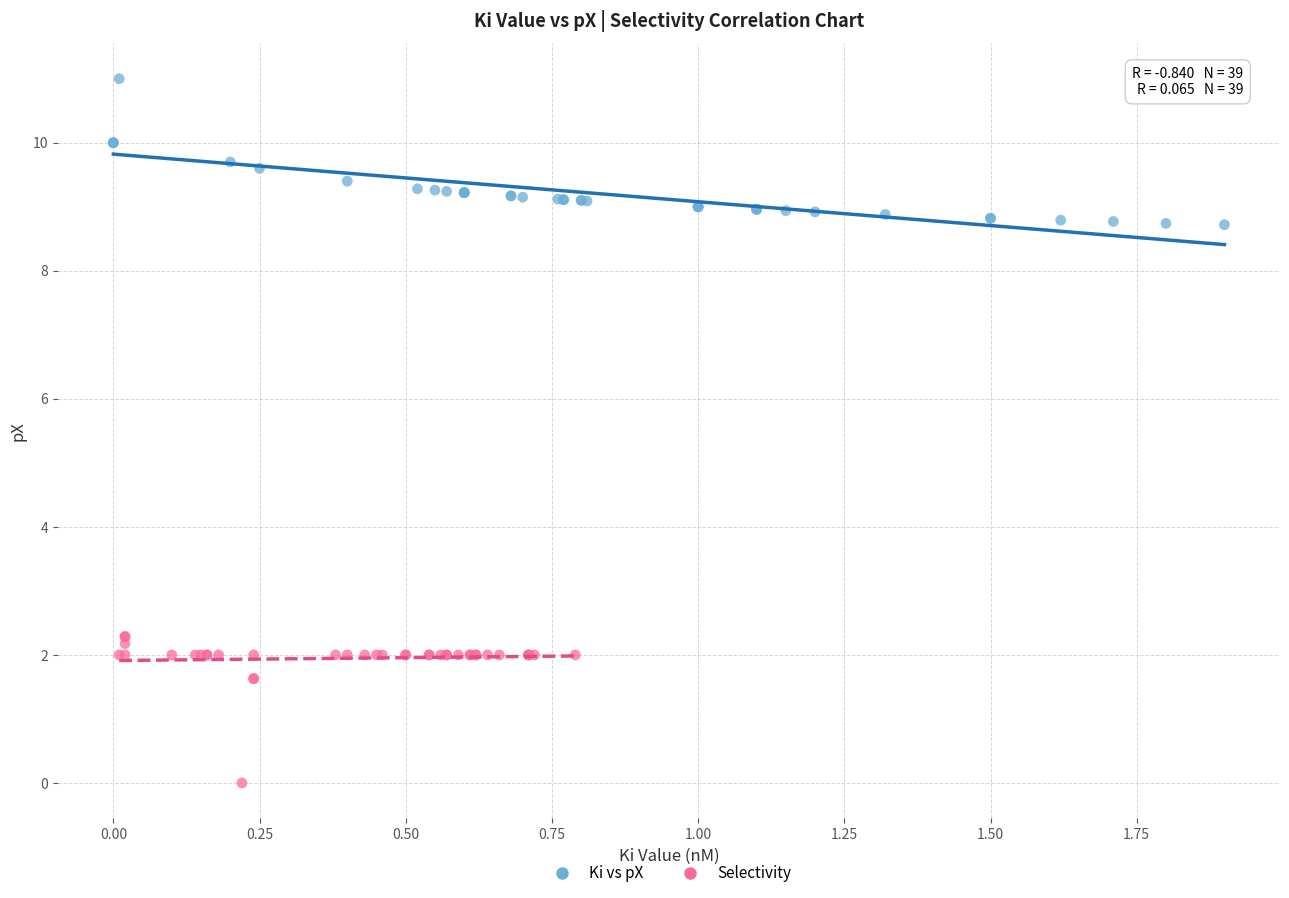

Which series contains the highest Y value?

Ki vs pX